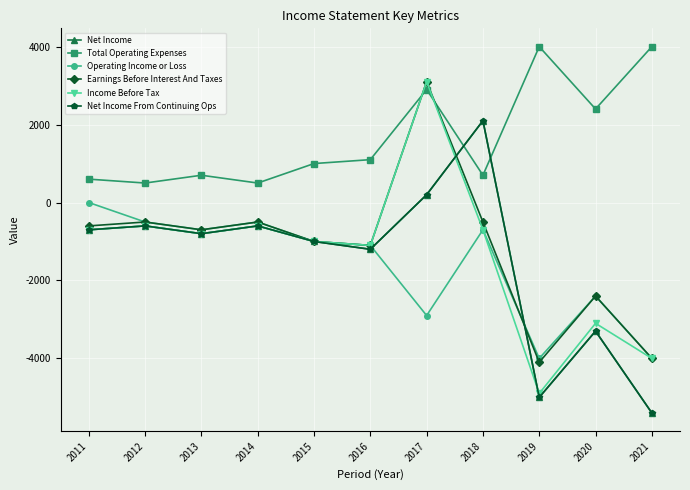

Rank the series at 2013 from lowest to highest value.

Net Income, Income Before Tax, Net Income From Continuing Ops, Operating Income or Loss, Earnings Before Interest And Taxes, Total Operating Expenses